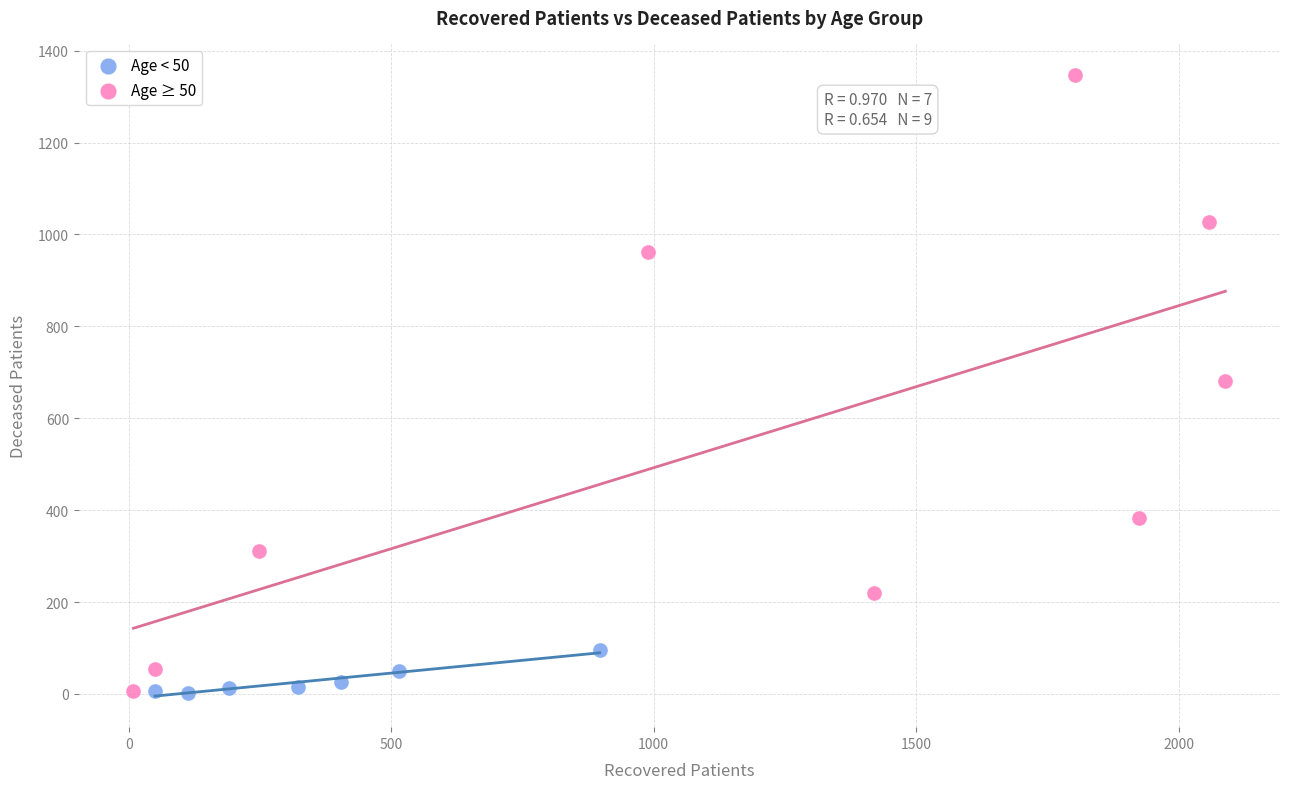

Which series reaches the maximum Y coordinate?

Age ≥ 50